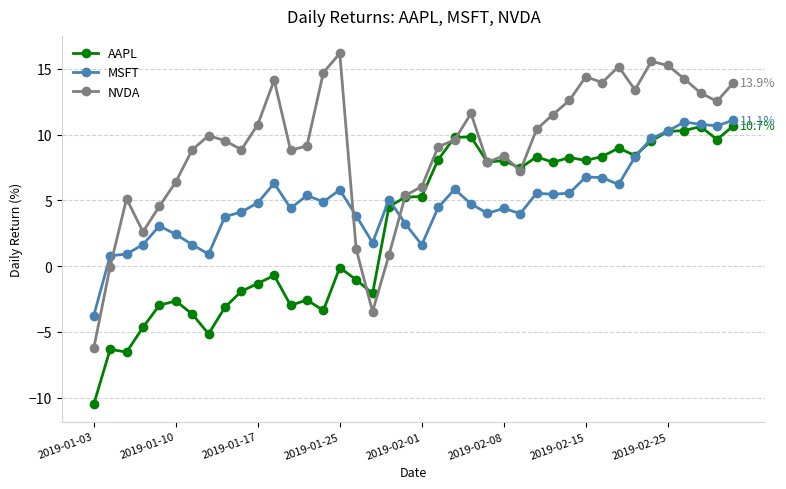

True or false: NVDA has more than 0 interior local peaks.

True